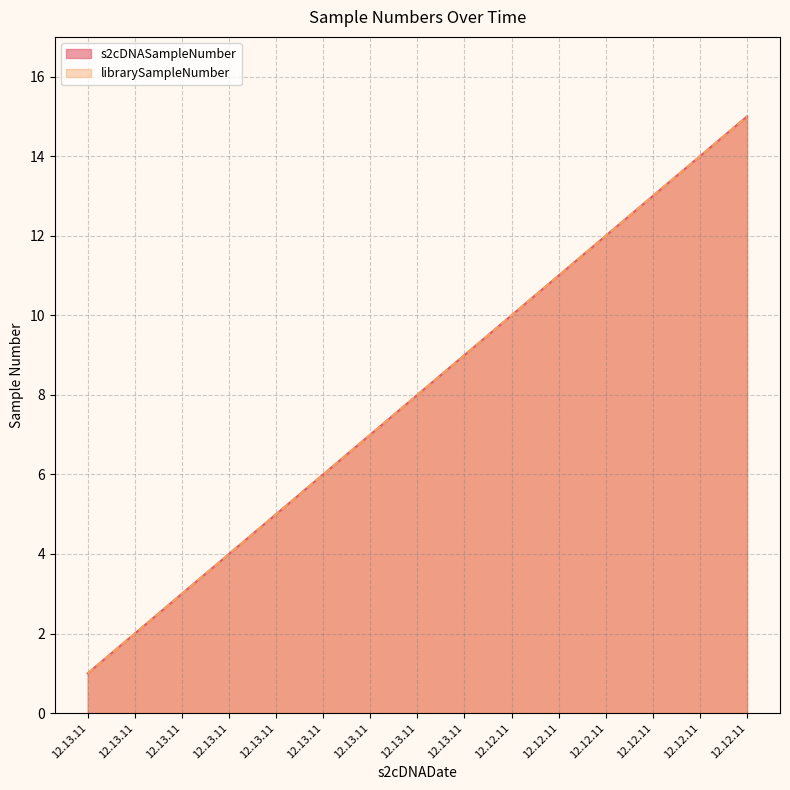

What are all the series names shown in the legend?

s2cDNASampleNumber, librarySampleNumber